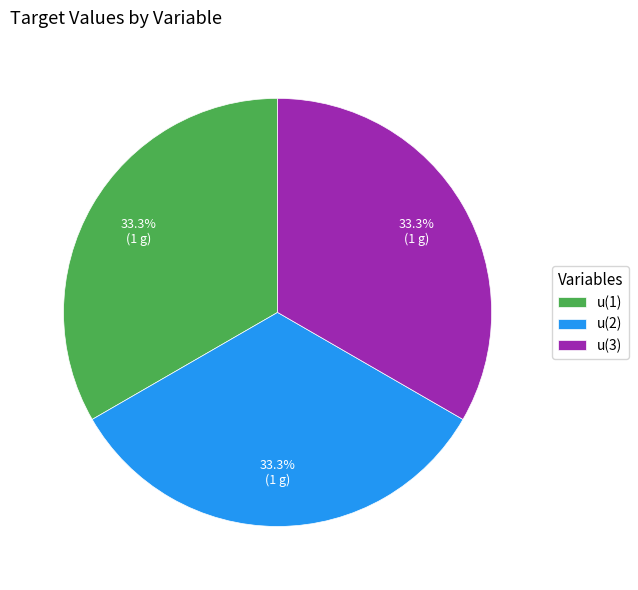

How many segments does this pie chart have?

3